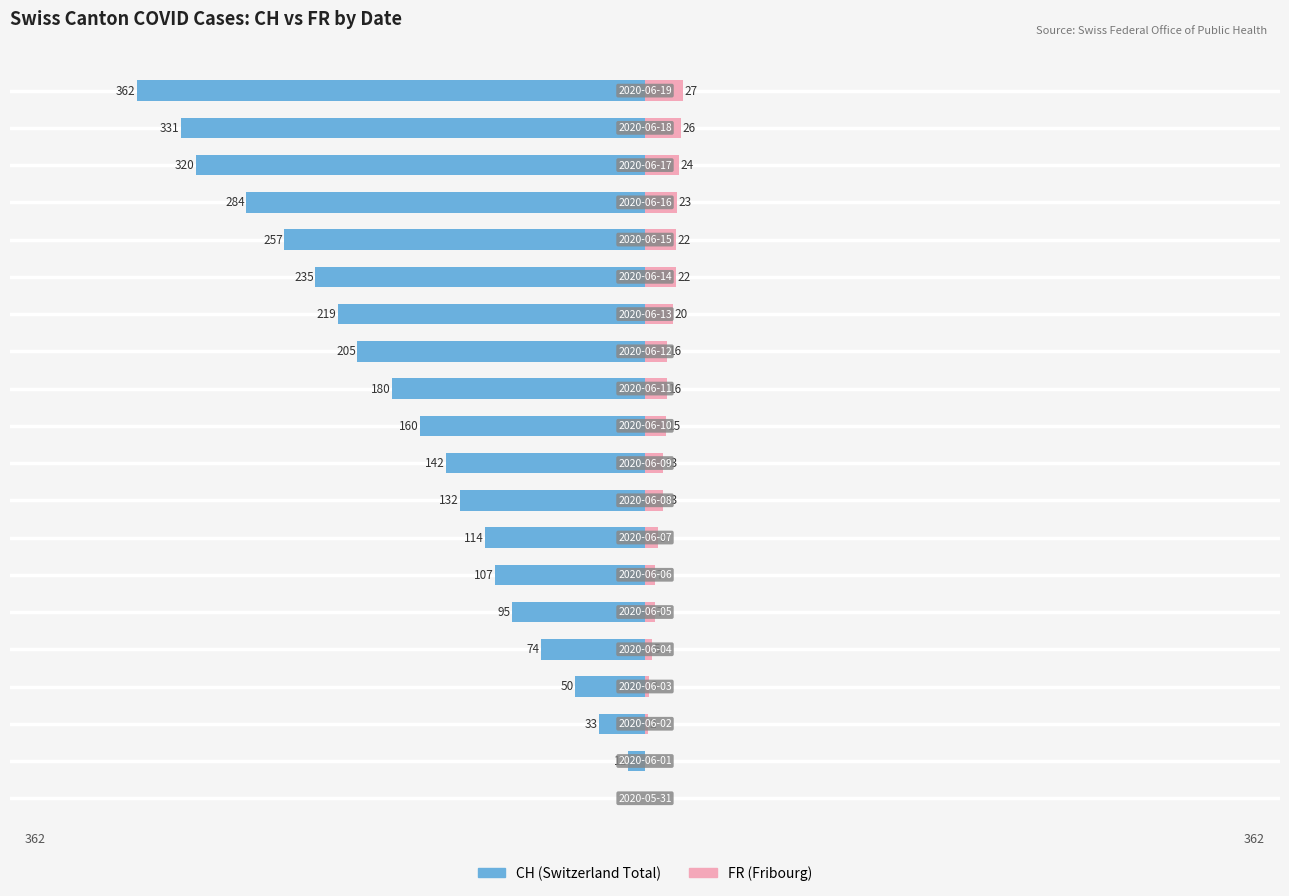

Reading left to right, what are all the values shown in this chart?

CH: 0	-12	-33	-50	-74	-95	-107	-114	-132	-142	-160	-180	-205	-219	-235	-257	-284	-320	-331	-362
FR: 0	0	2	3	5	7	7	9	13	13	15	16	16	20	22	22	23	24	26	27